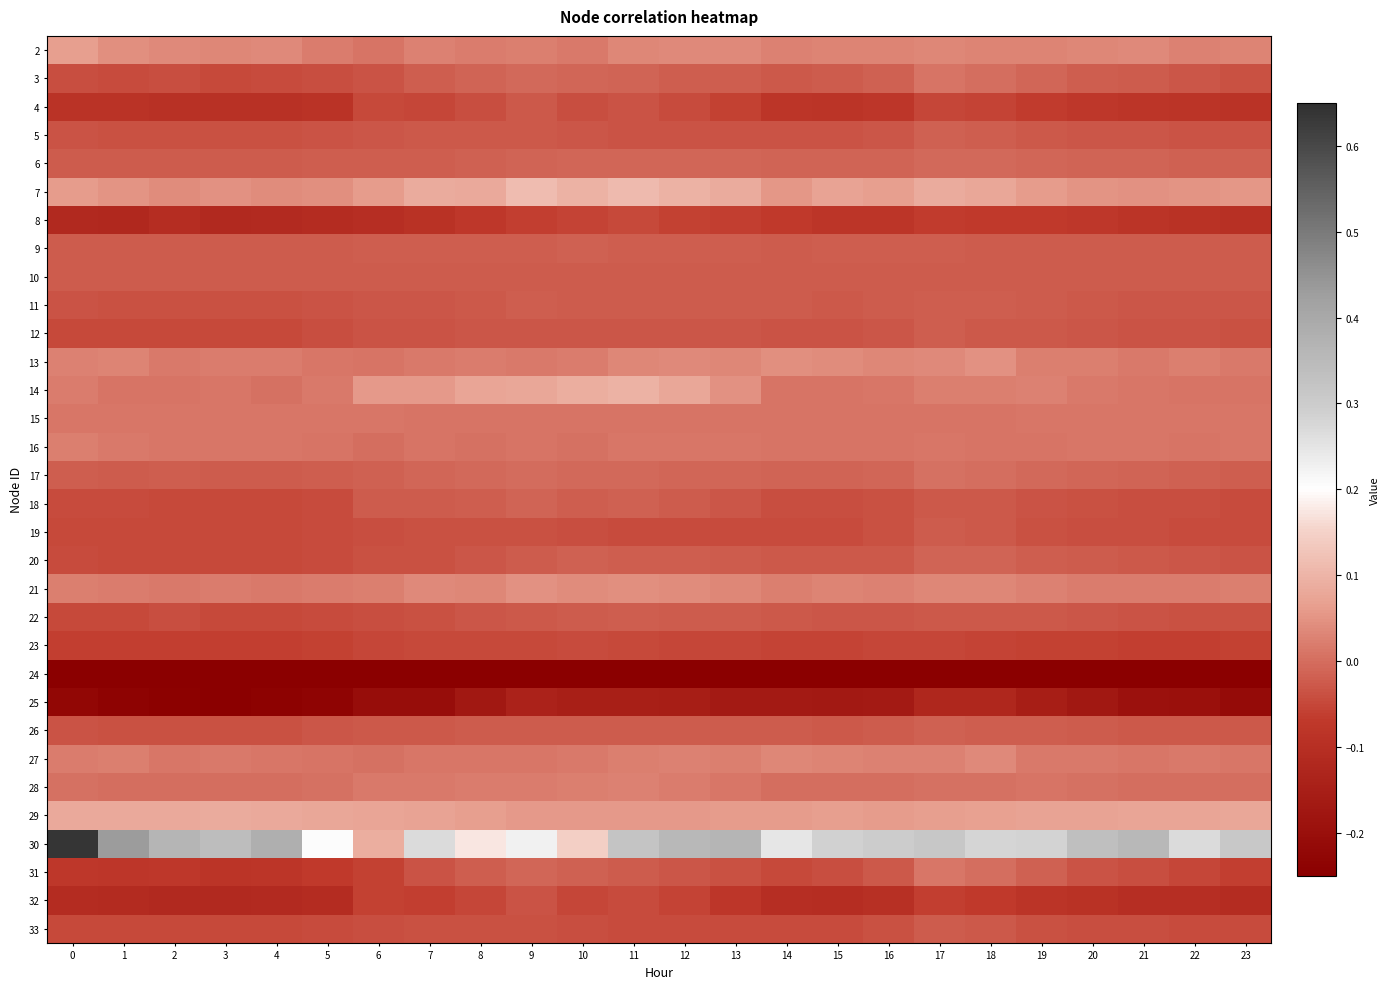

At how many categories does at least one series exceed 0?

24